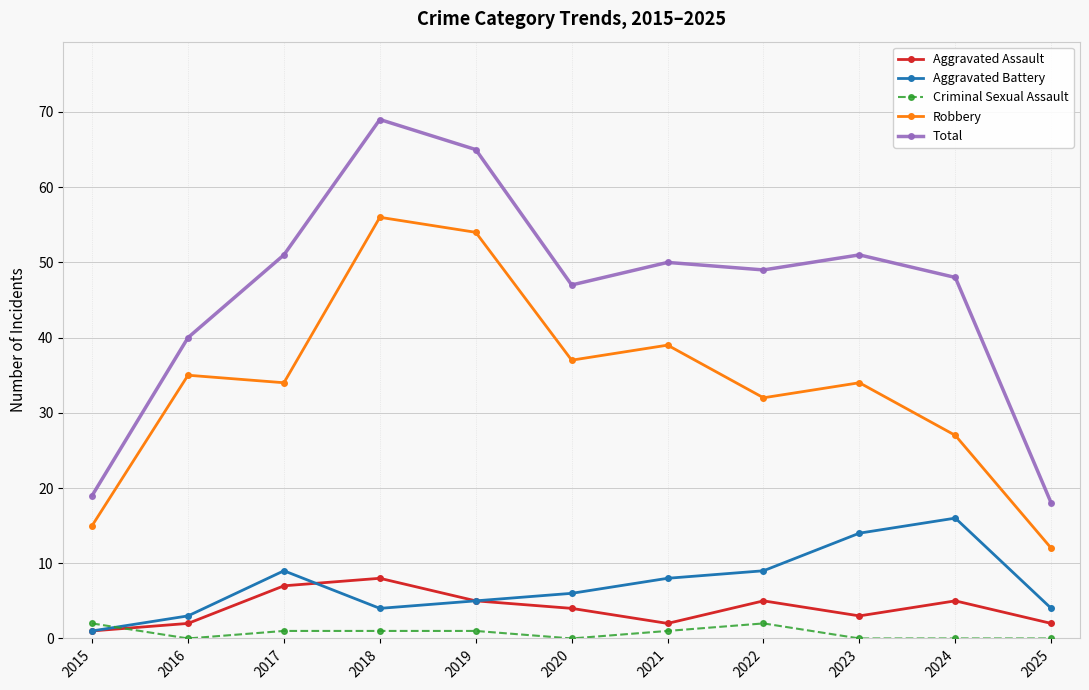

What is the average value of the Aggravated Battery series?

7